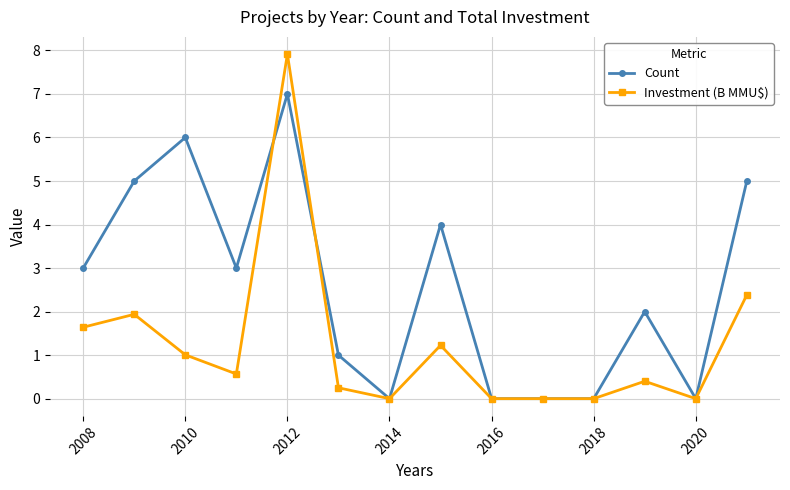

What is the value of the Investment (B MMU$) point at the 12th from the left?

0.4